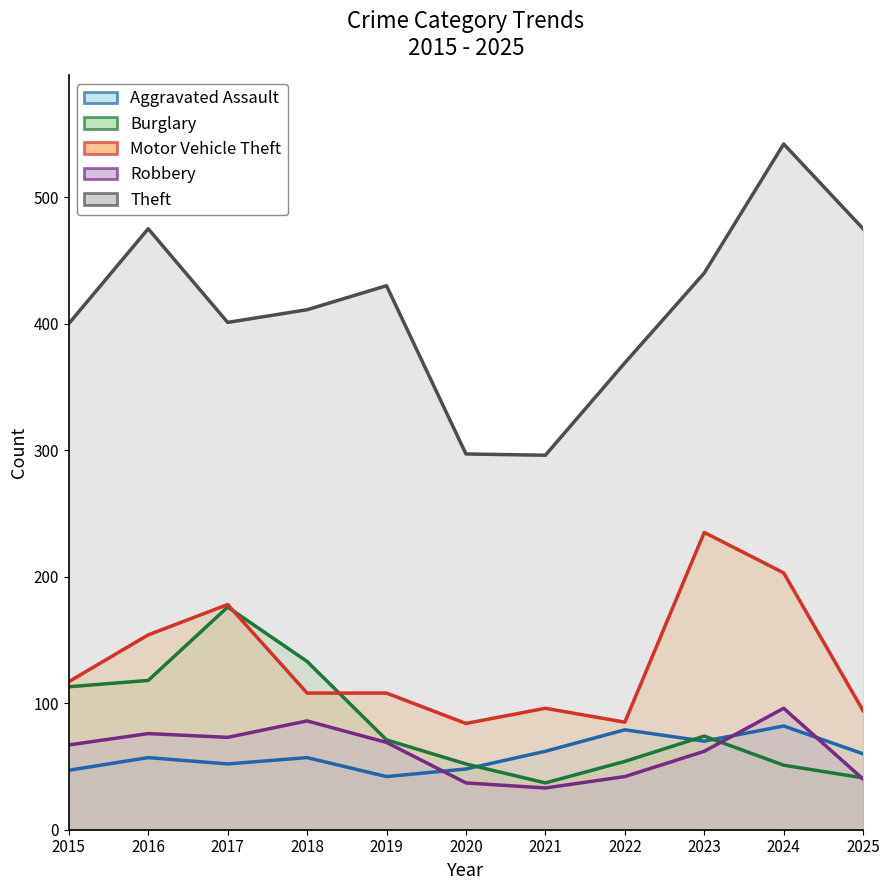

Reading left to right, extract all data points from this chart.

Aggravated Assault: 47	57	52	57	42	48	62	79	70	82	60
Burglary: 113	118	176	133	71	52	37	54	74	51	41
Motor Vehicle Theft: 117	154	178	108	108	84	96	85	235	203	94
Robbery: 67	76	73	86	69	37	33	42	62	96	40
Theft: 400	475	401	411	430	297	296	369	440	542	475